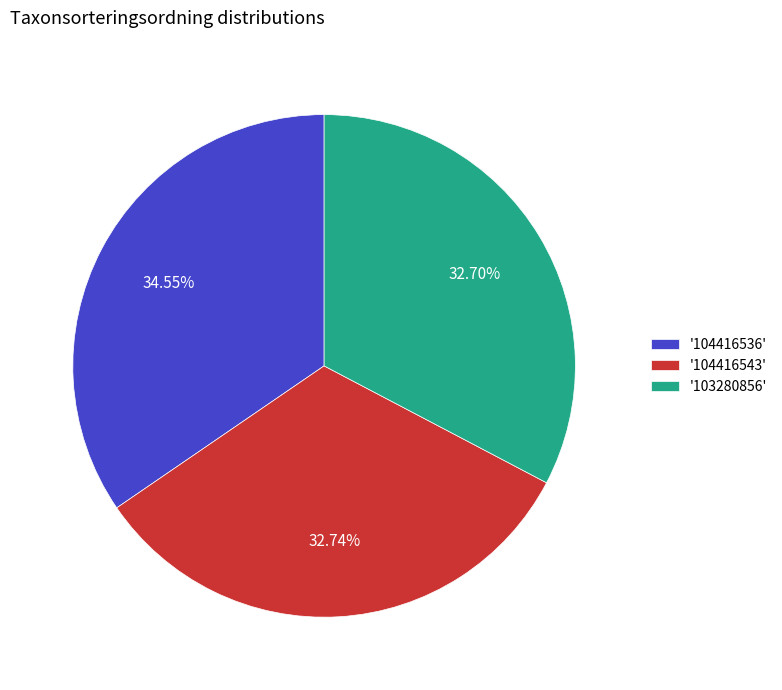

What is the ratio of the value at '104416536' to the value at '104416543'?

1.1